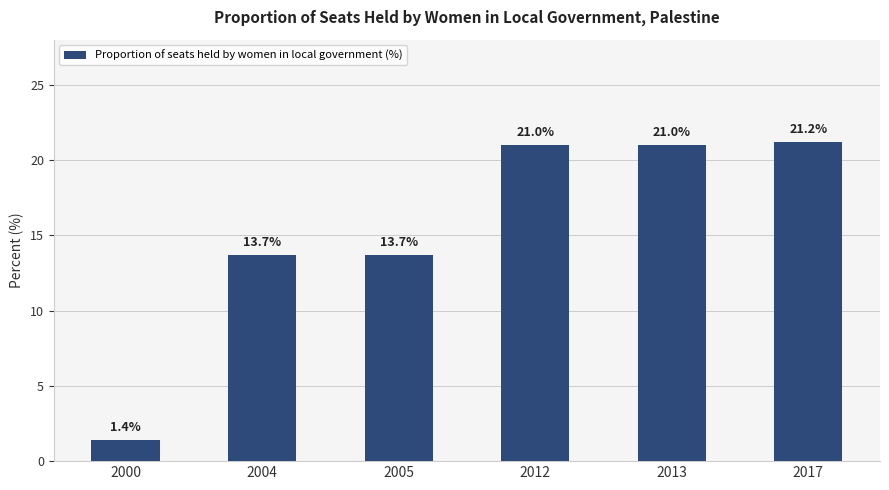

Is it true that the value at 2013 is 5.4?

False